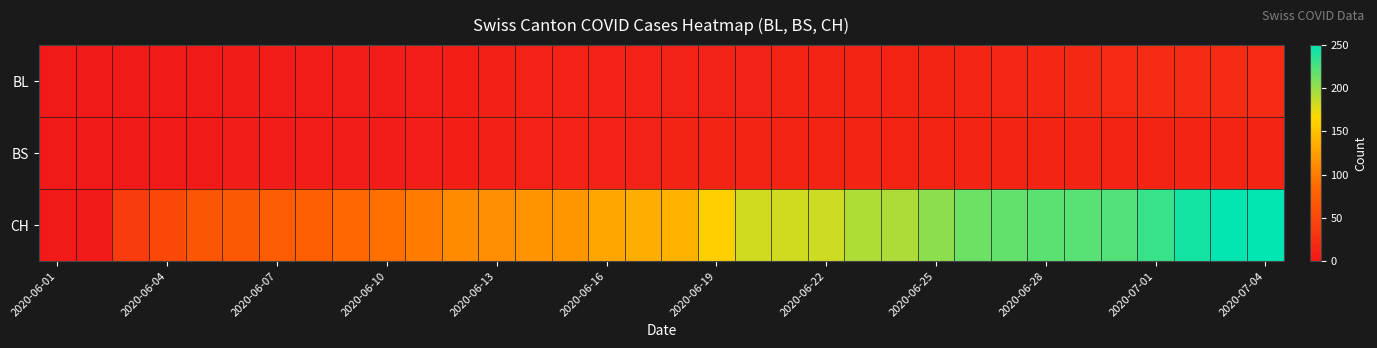

Reading left to right, list all the values displayed in this chart.

BL: 0	0	0	0	1	2	3	5	5	5	6	7	8	9	9	9	9	10	10	10	11	11	11	12	12	13	14	16	18	19	20	20	20	20
BS: 0	0	0	0	1	3	3	5	5	5	6	7	8	9	9	9	10	11	11	11	12	12	12	12	12	12	12	12	12	12	12	12	12	12
CH: 0	1	38	51	66	70	74	76	84	91	100	111	113	117	119	131	135	138	160	182	182	183	192	193	204	214	217	220	221	223	231	243	249	250